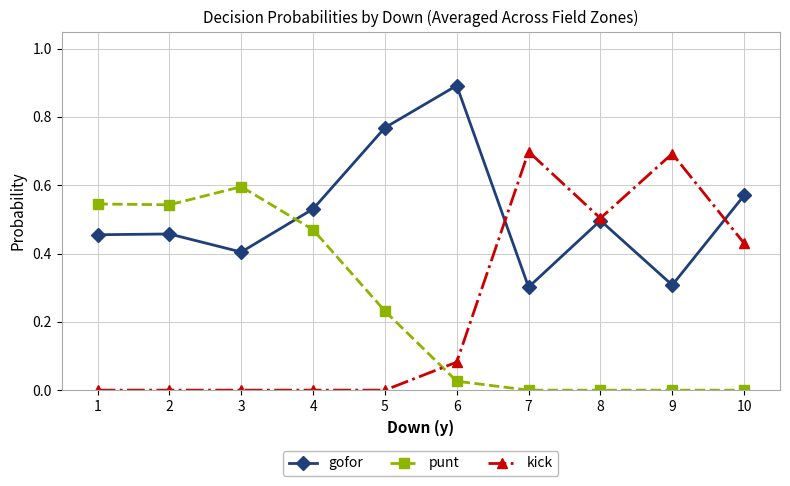

How many lines are shown in the chart?

3